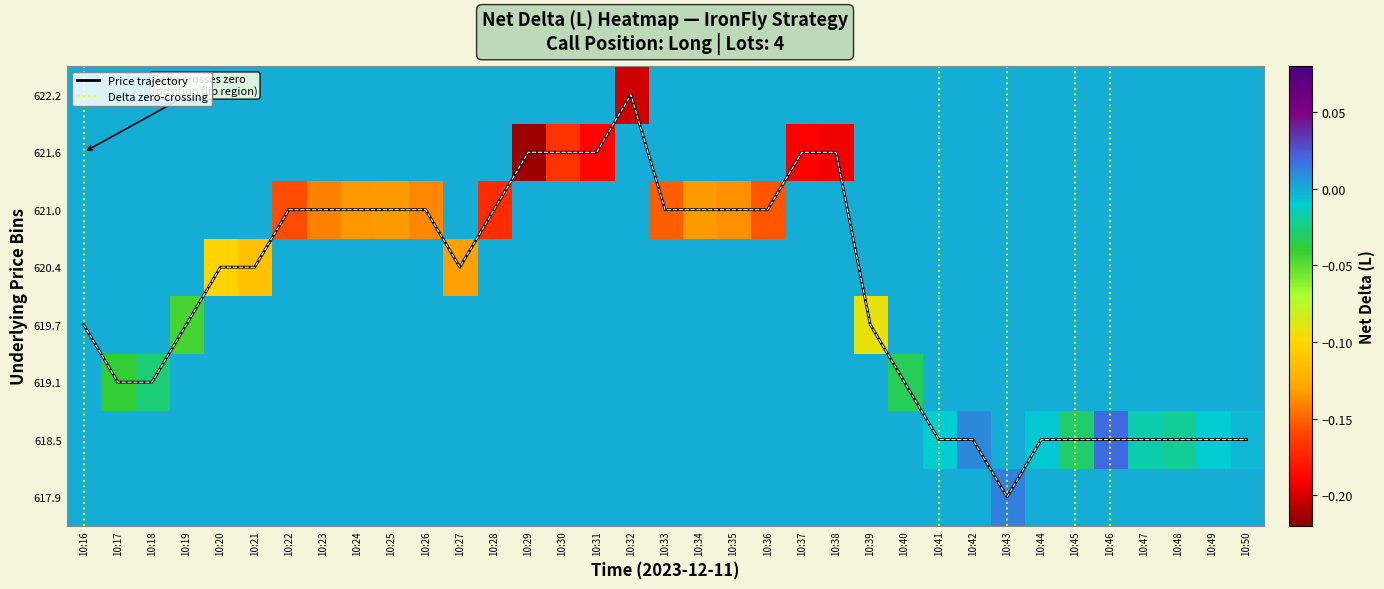

Which series has the largest range (max minus min)?

Price trajectory